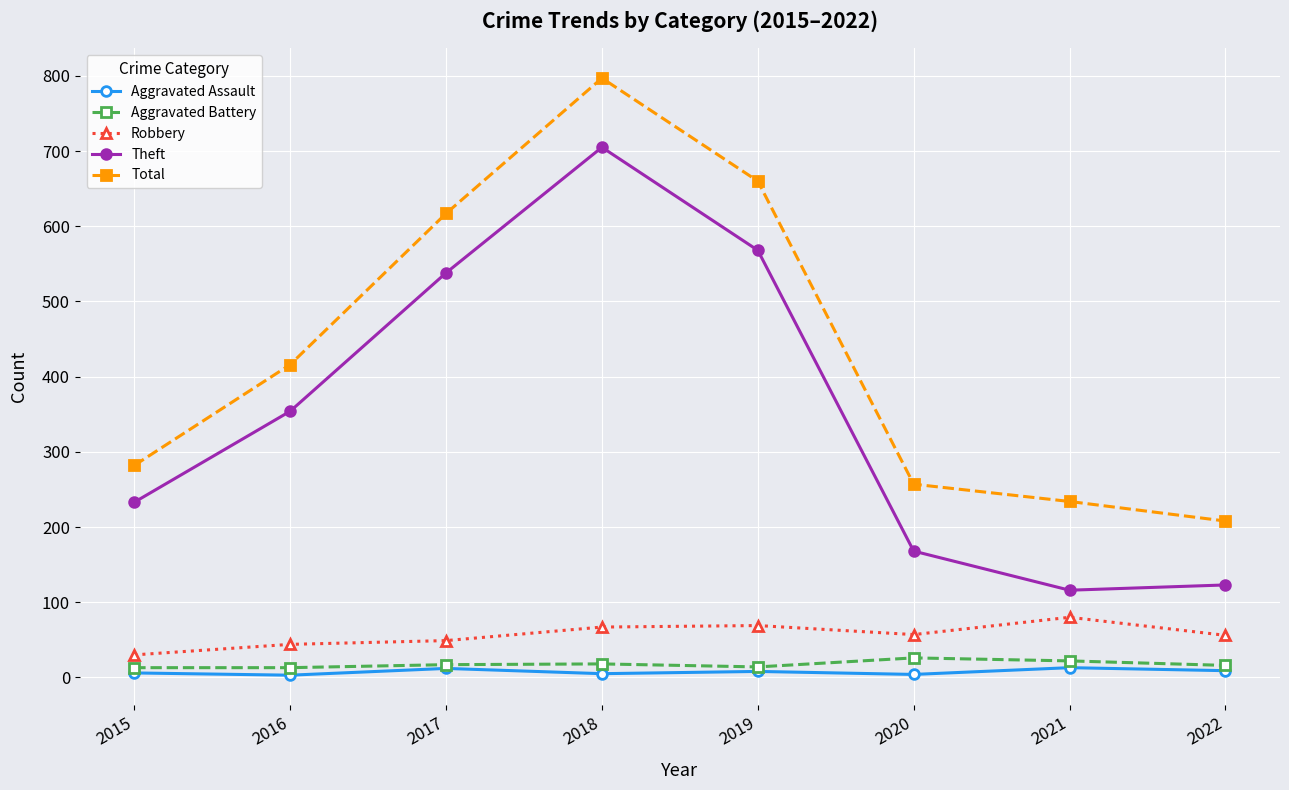

The value of Theft at 2019 is 568. True or false?

True